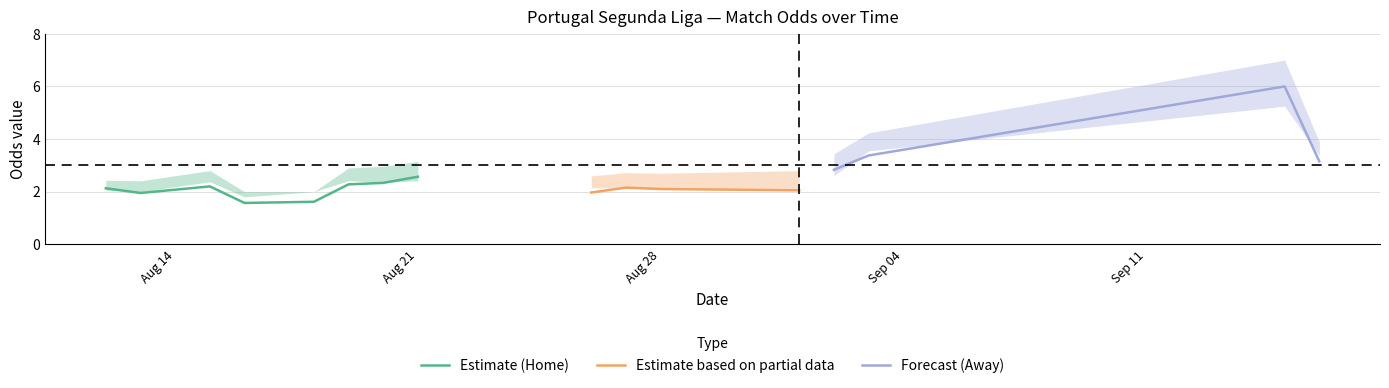

What is the difference between the maximum and minimum values in the oddA_high series?

4.0